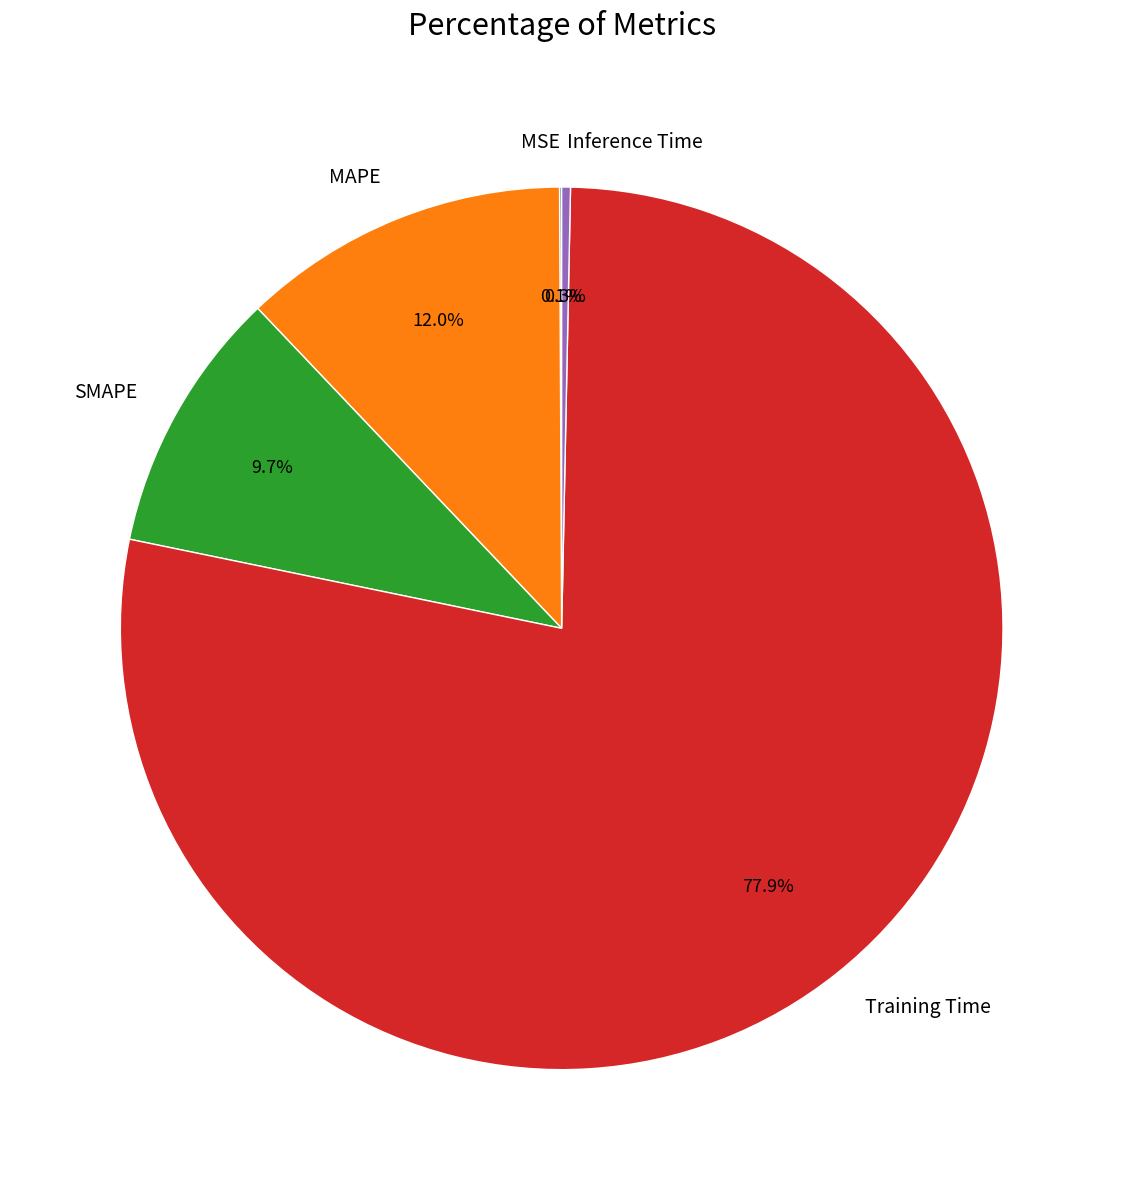

What is the largest slice in the pie chart?

Training Time